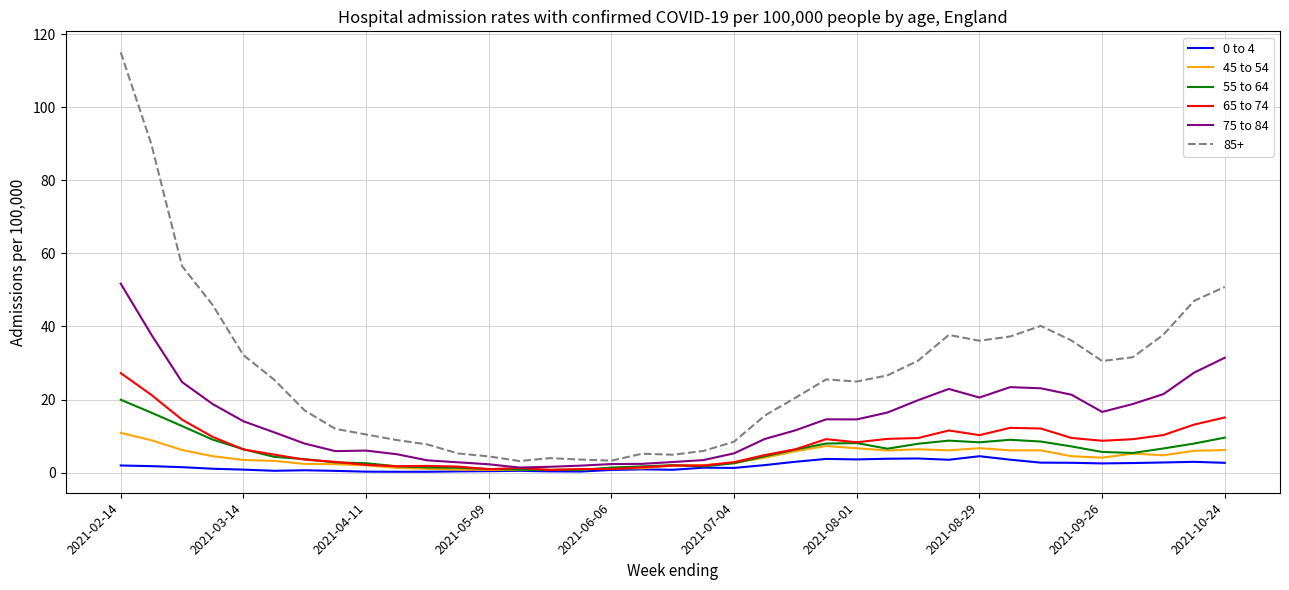

True or false: 0 to 4 and 85+ cross at least once.

False